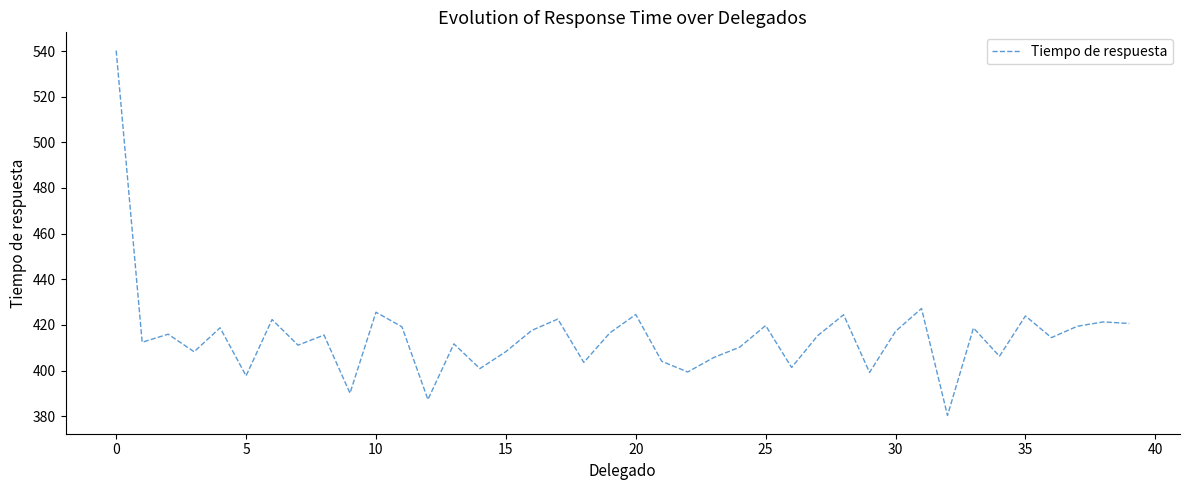

What is the difference between the maximum and minimum values?

159.9